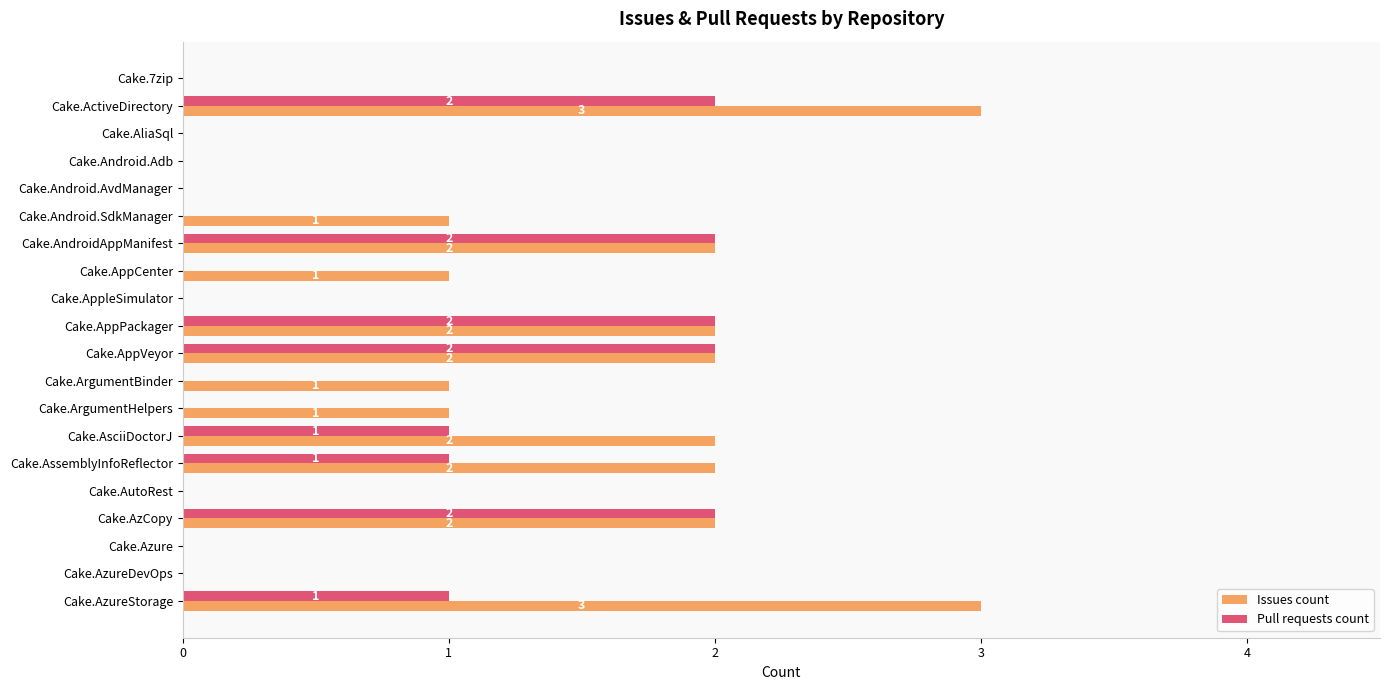

Between Cake.AppleSimulator and Cake.AsciiDoctorJ, which series saw the biggest shift?

Issues count